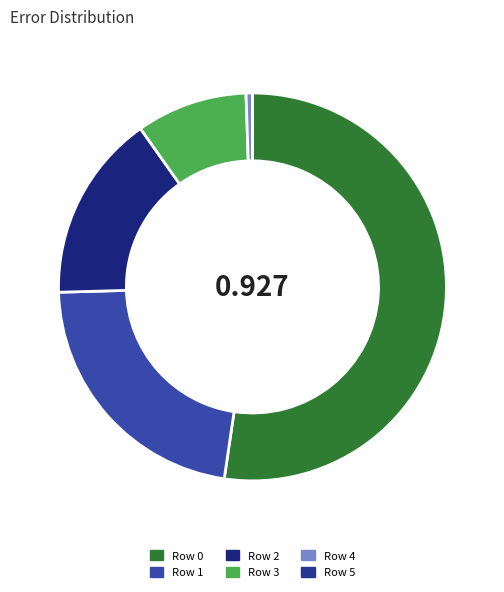

Count the number of slices in the pie.

6